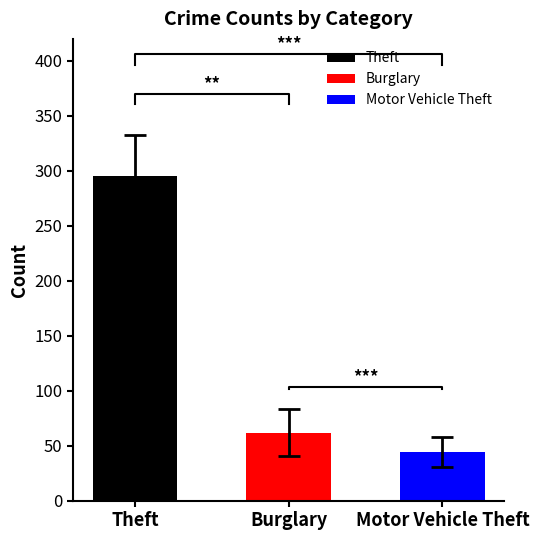

How many bars are there in each group?

3